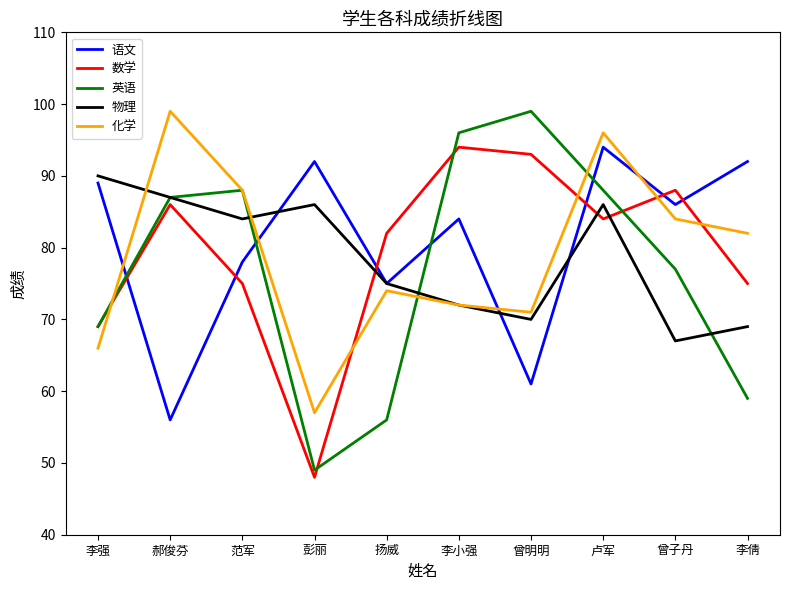

Which series changed the most between 范军 and 彭丽?

英语